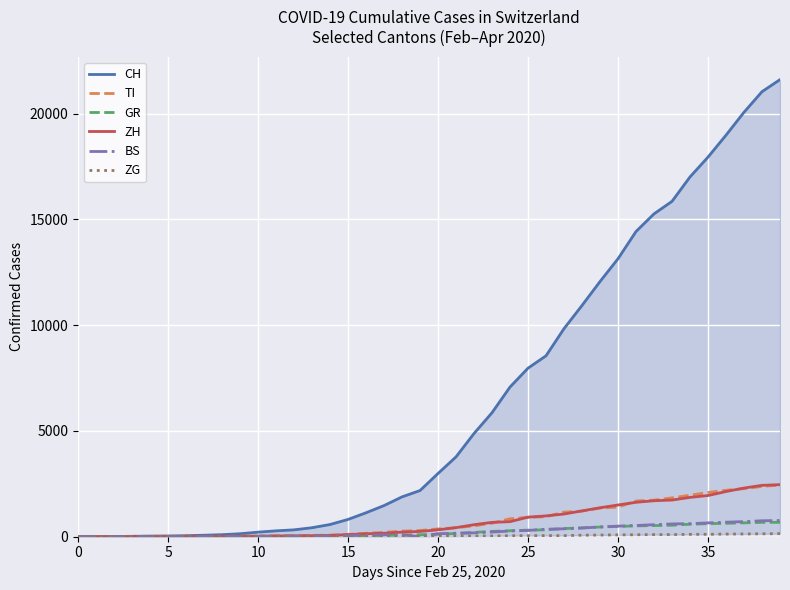

Where does the BS series first go above 143?

21